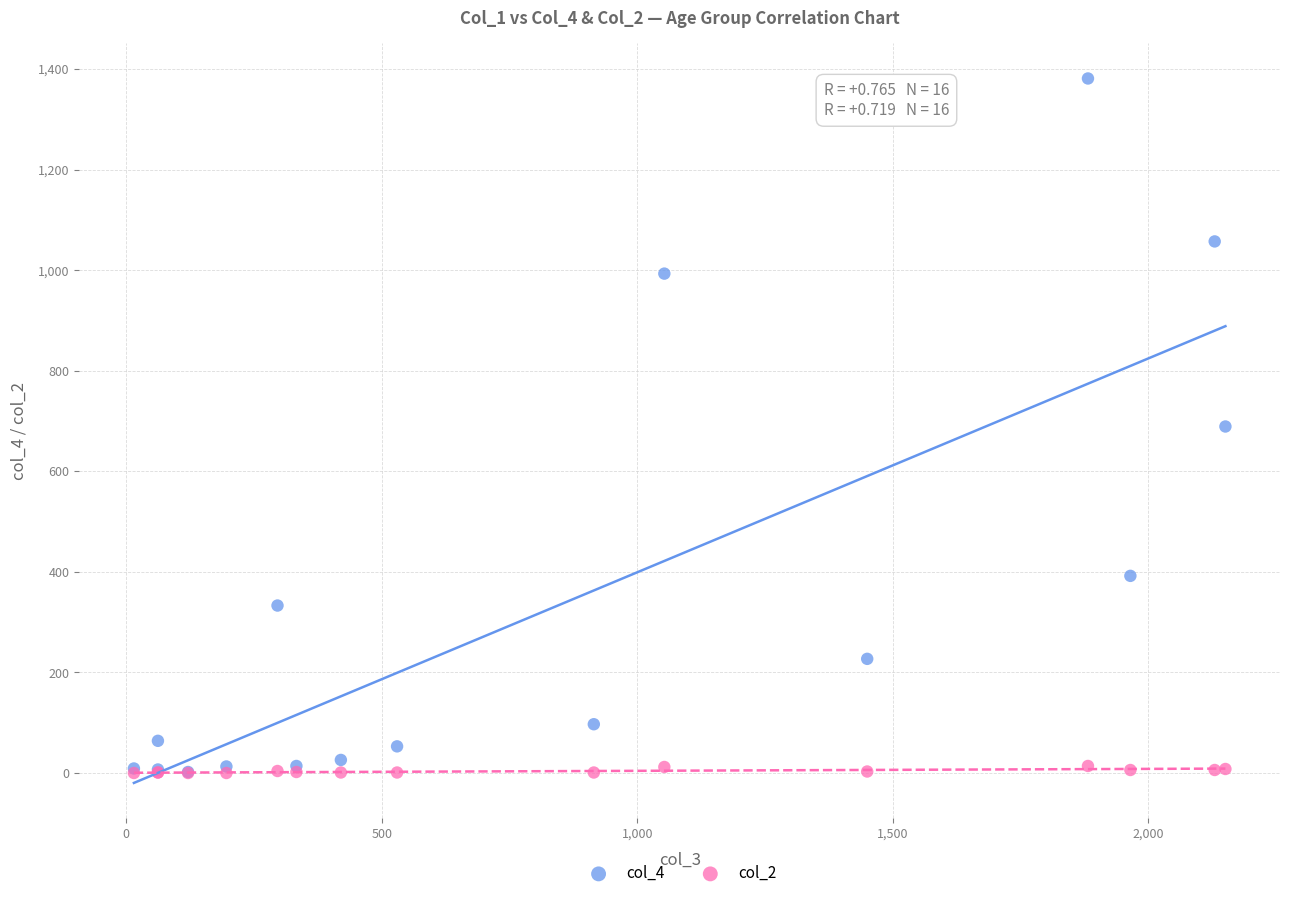

What are all the series names shown in the legend?

col_4, col_2